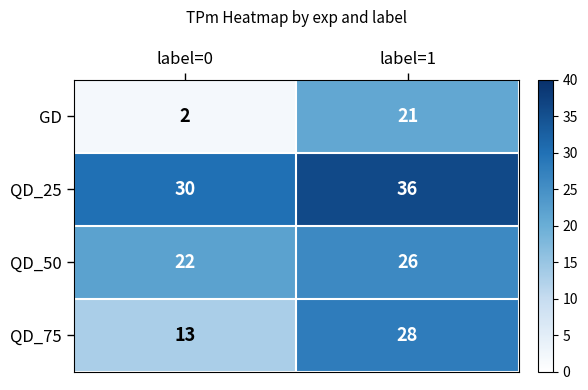

Rank the series at label=0 from highest to lowest value.

QD_25, QD_50, QD_75, GD